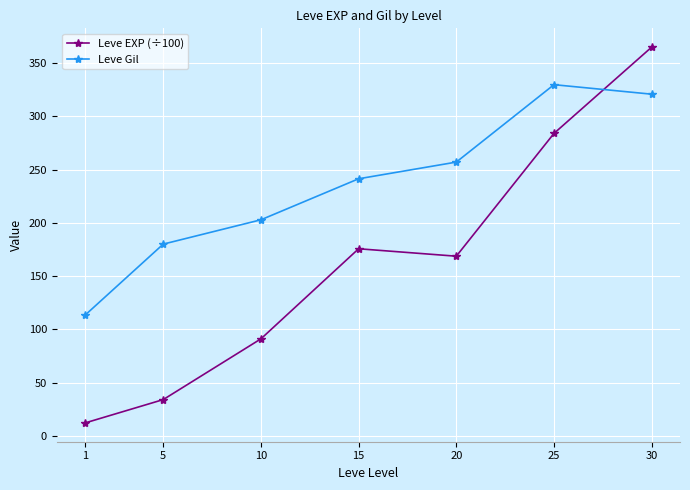

What is the minimum value shown in the chart?

12.1